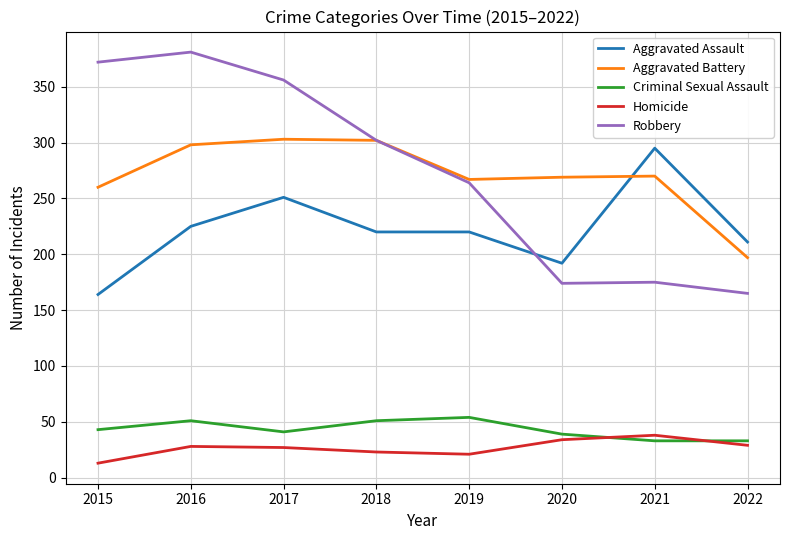

What is the greatest value displayed?

381